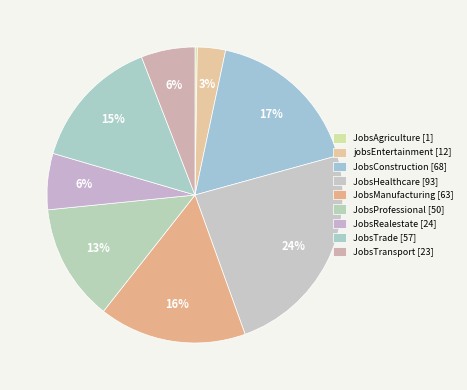

To the nearest percent, what is the difference between the JobsTransport and JobsTrade slice percentages?

9%